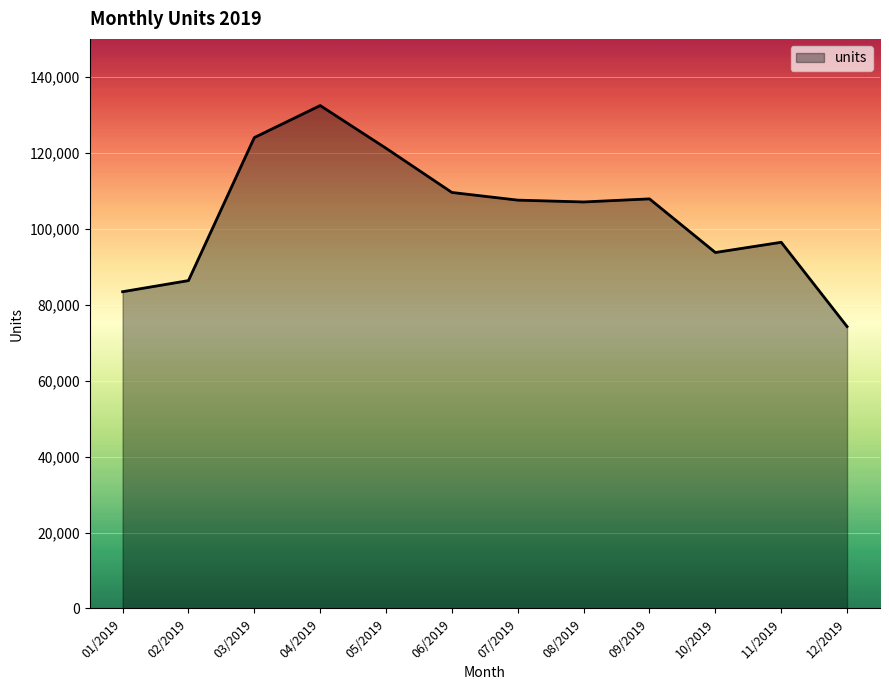

What is the smallest value displayed?

74238